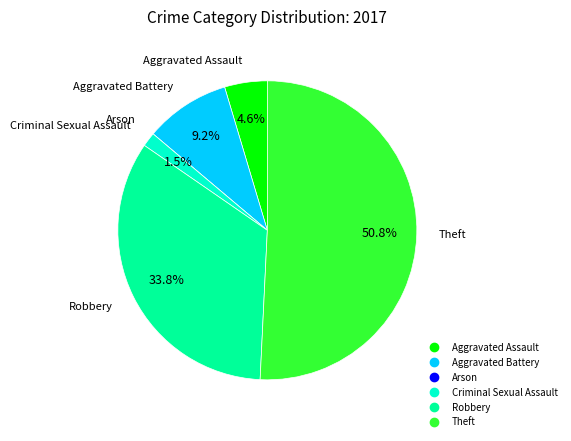

What is the largest slice in the pie chart?

Theft